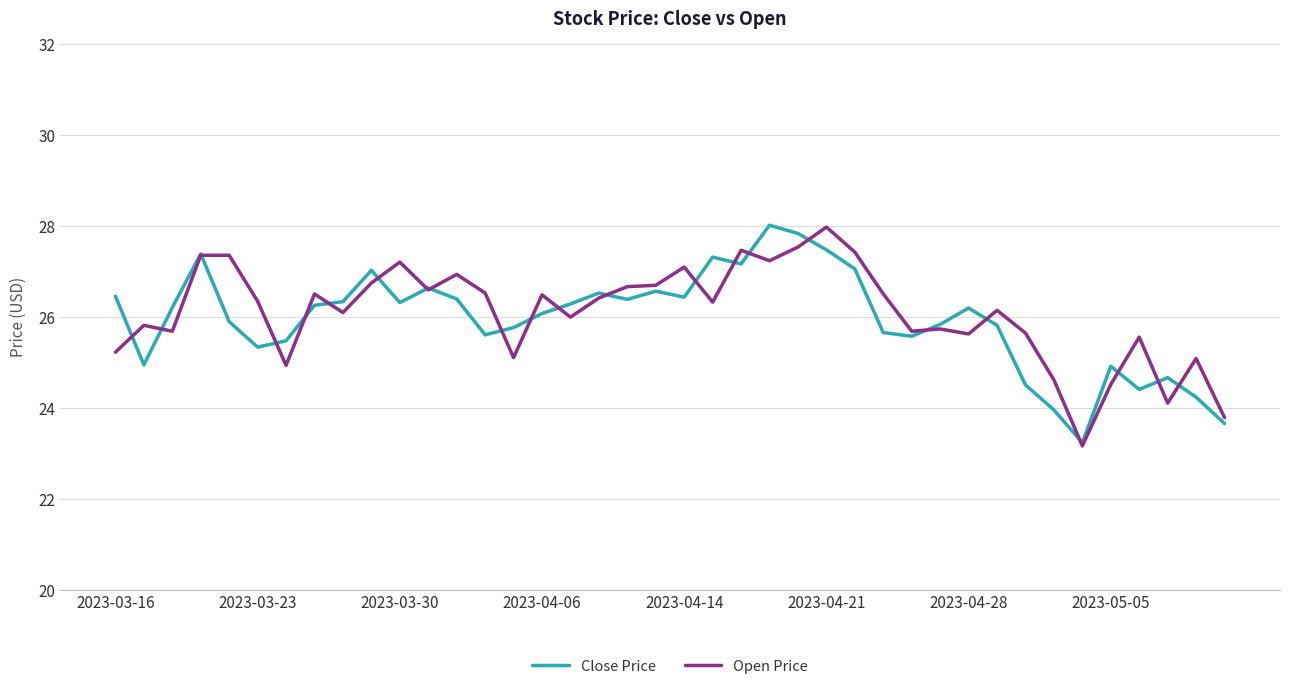

What is the greatest value displayed?

28.0